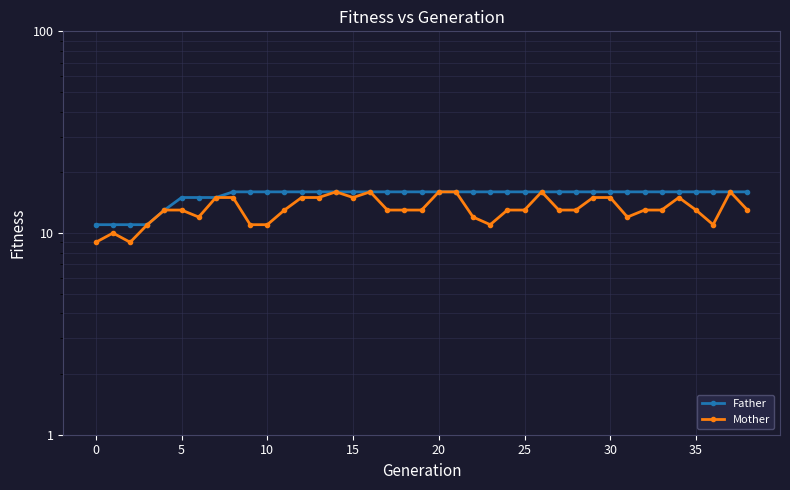

Which category has the highest value across all series?

35